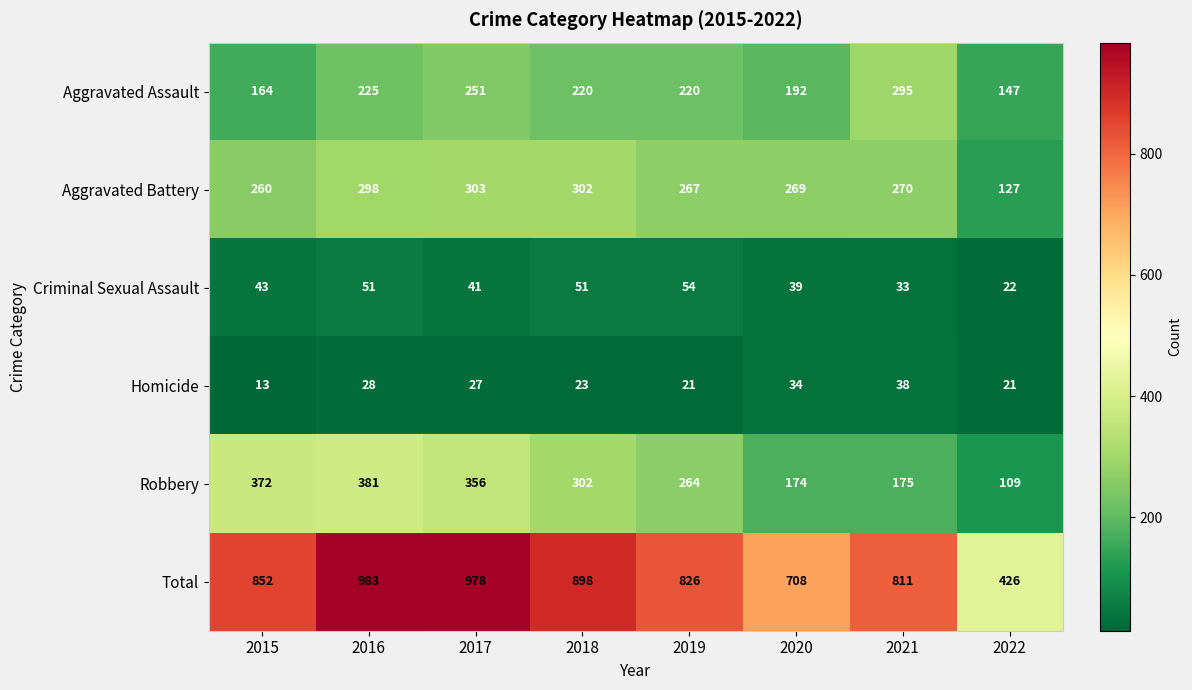

At which label is Total closest to 704?

2020